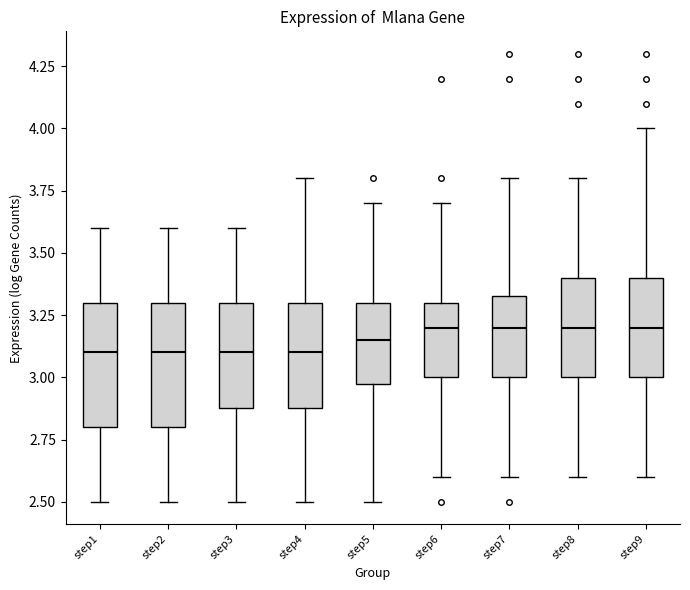

Reading left to right, transcribe this box plot: for each box, give where its median line is, the range the box spans, and where its two whiskers end, as read against the y-axis. The values are not printed on the chart, so give them approximately, as read against the axis.

step1: median 3.10, box 2.80 to 3.30, whiskers 2.50 to 3.60
step2: median 3.10, box 2.80 to 3.30, whiskers 2.50 to 3.60
step3: median 3.10, box 2.90 to 3.30, whiskers 2.50 to 3.60
step4: median 3.10, box 2.90 to 3.30, whiskers 2.50 to 3.80
step5: median 3.15, box 3.00 to 3.30, whiskers 2.50 to 3.70
step6: median 3.20, box 3.00 to 3.30, whiskers 2.60 to 3.70
step7: median 3.20, box 3.00 to 3.35, whiskers 2.60 to 3.80
step8: median 3.20, box 3.00 to 3.40, whiskers 2.60 to 3.80
step9: median 3.20, box 3.00 to 3.40, whiskers 2.60 to 4.00